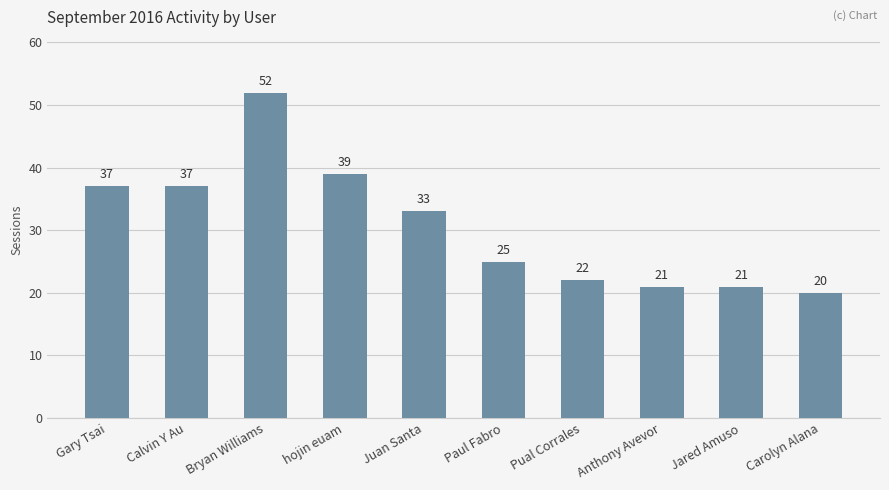

At which category does the chart reach its minimum across all series?

Carolyn Alana